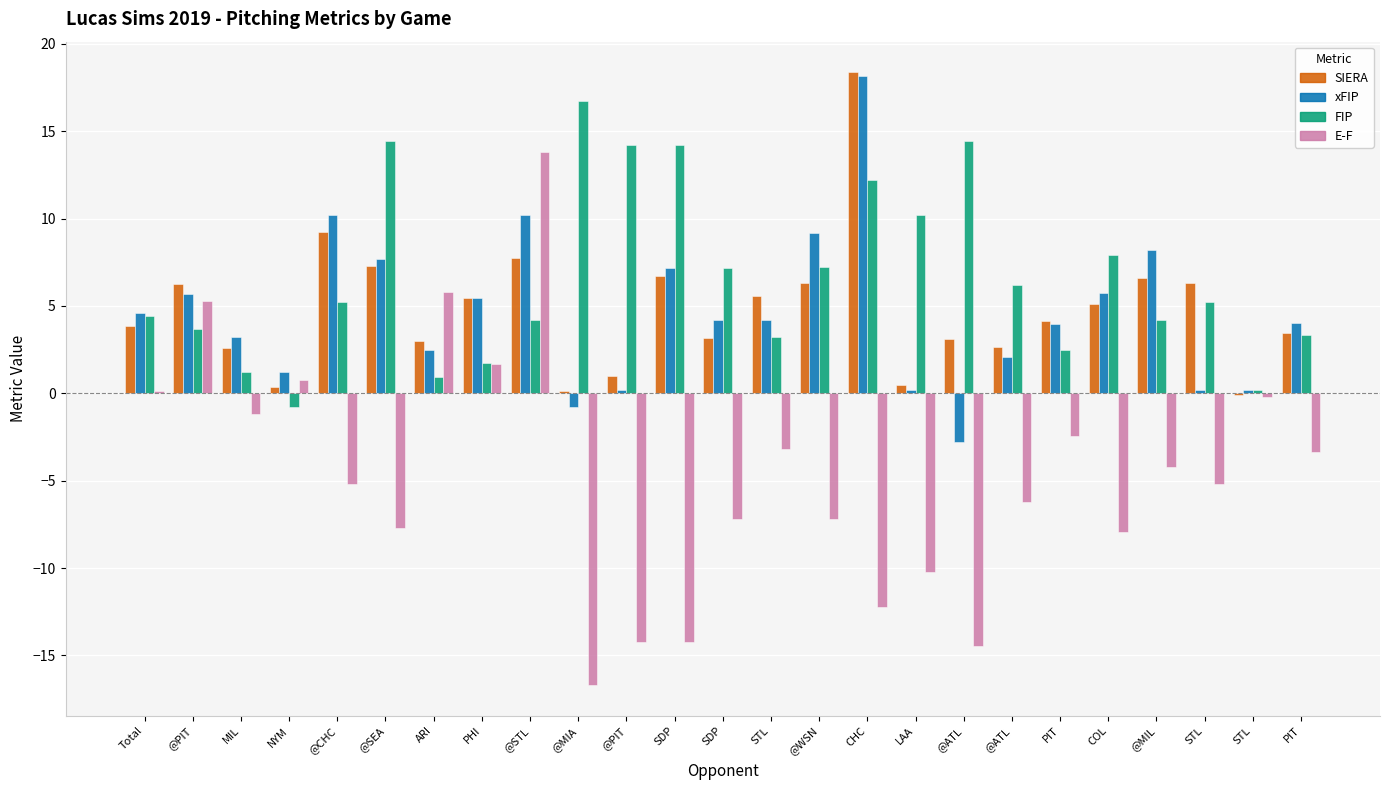

Between ARI and @ATL, which is larger?

ARI